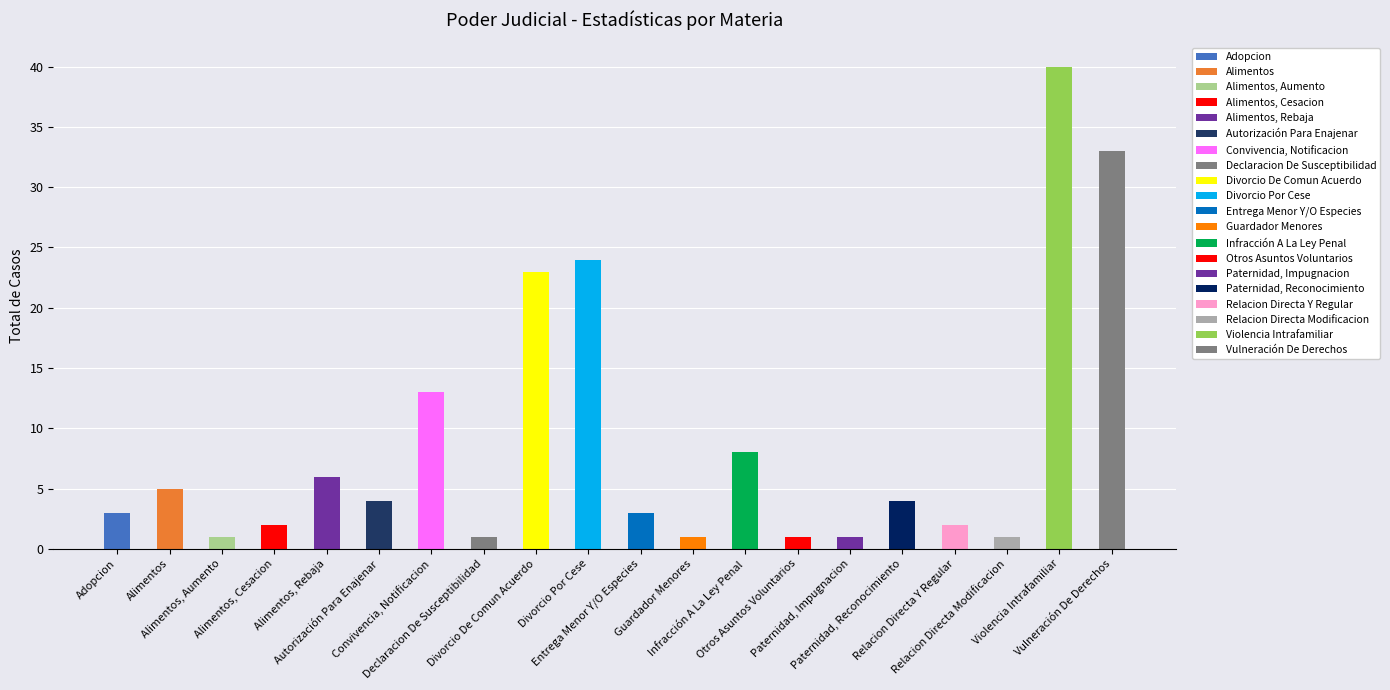

Does the chart contain stacked bars?

No